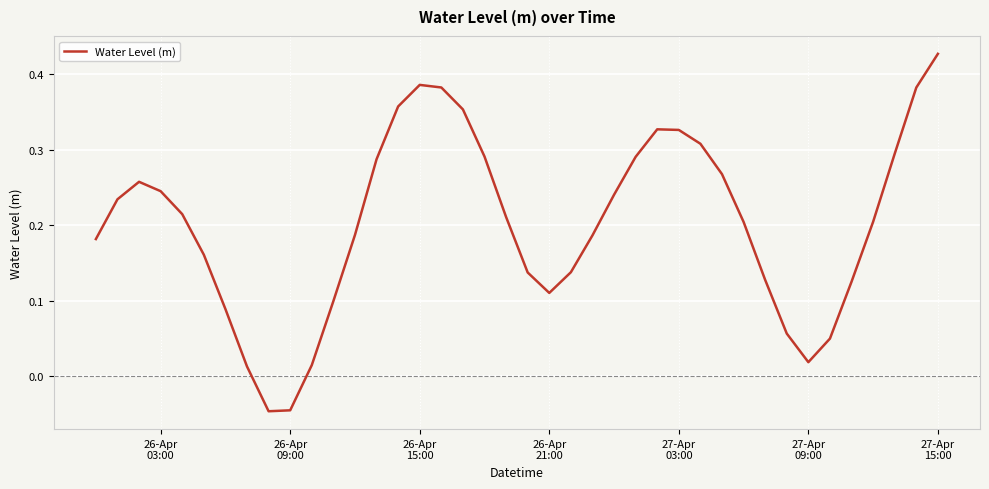

What is the difference between the maximum and minimum values?

0.5